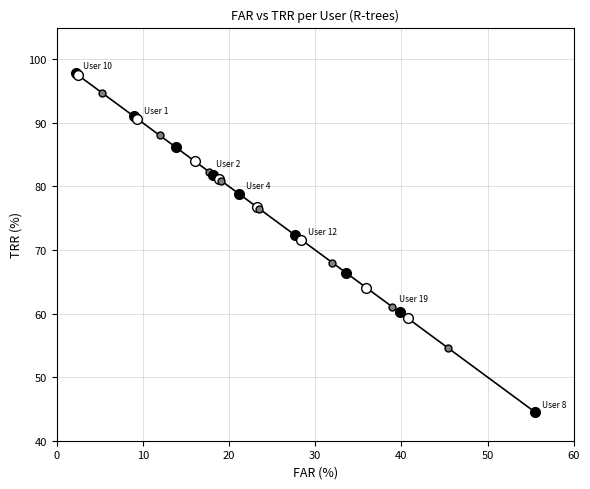

True or false: FAR and TRR cross at least once.

True